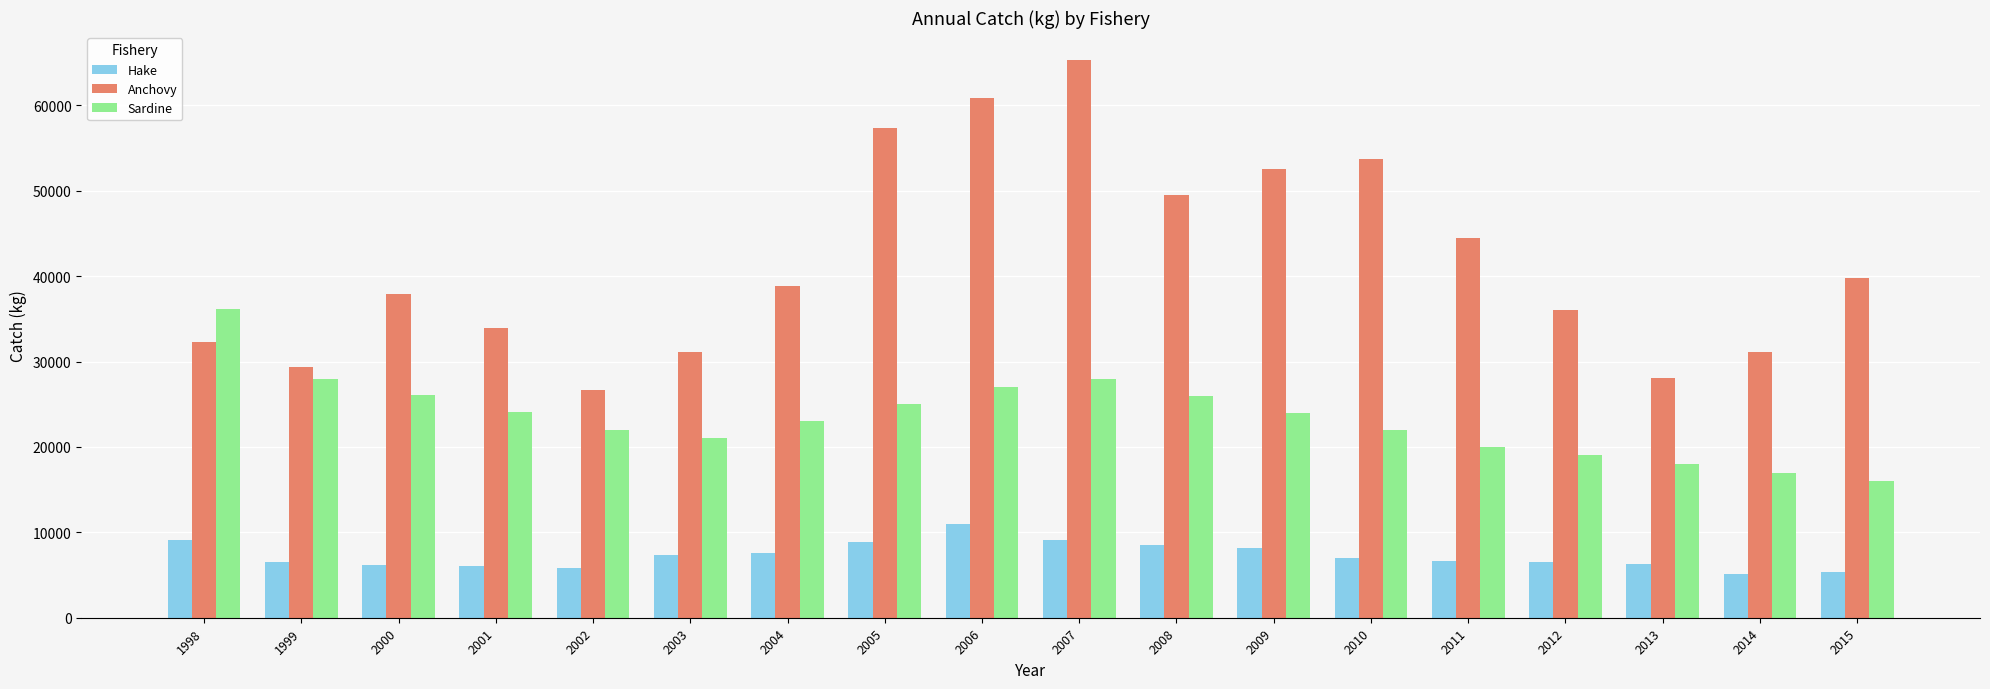

The value of Anchovy at 2010 is 96088.5. True or false?

False